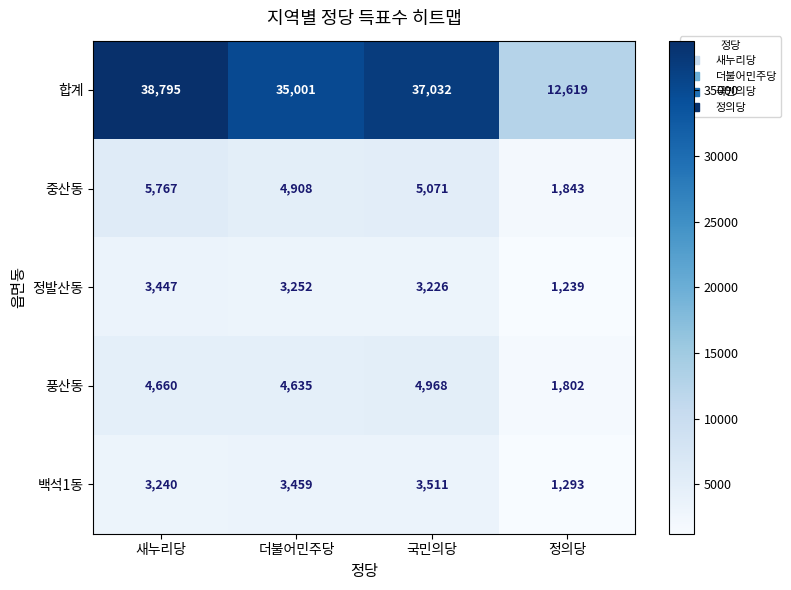

Where is 합계 nearest to the value 25707?

더불어민주당